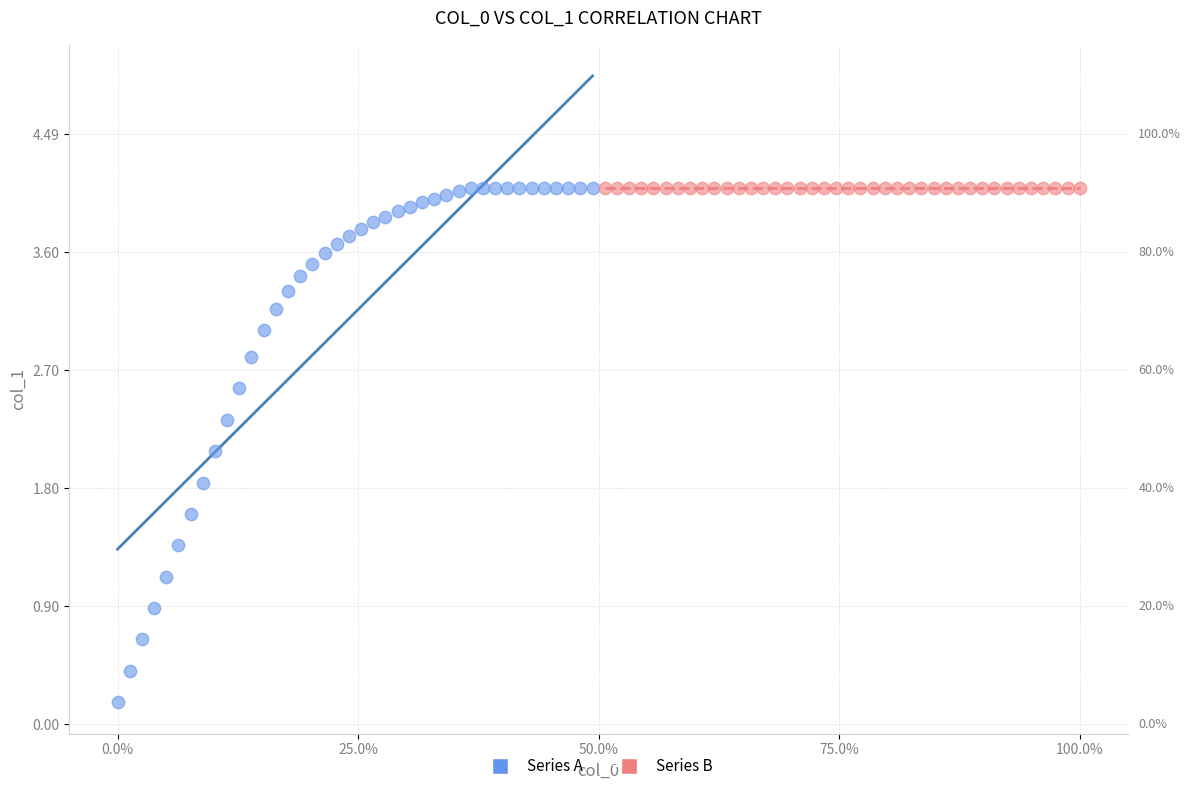

Which series reaches the minimum Y coordinate?

Series A